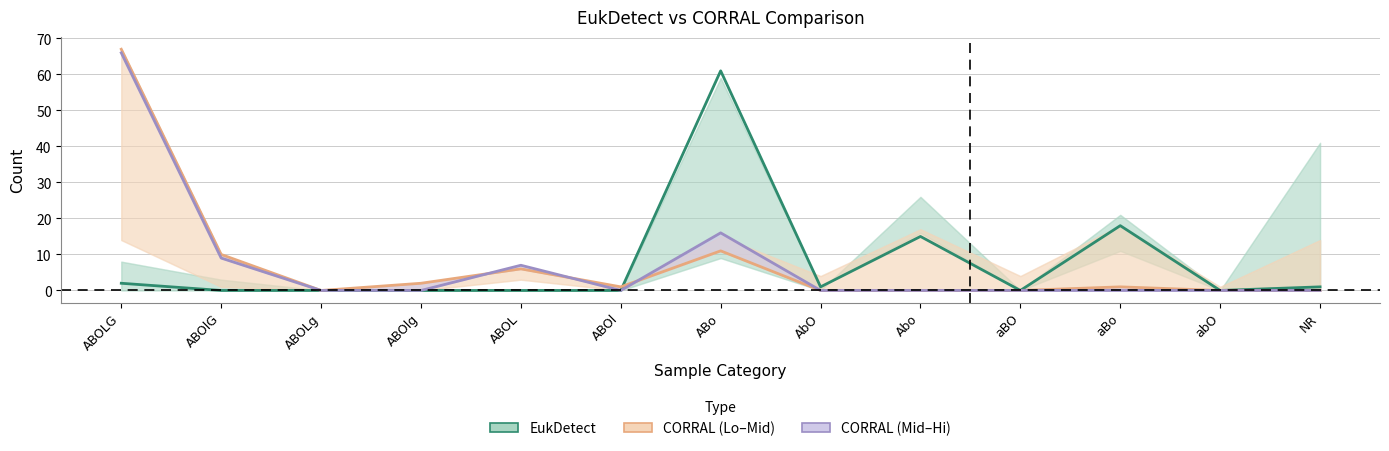

Is this an area chart (filled region under the line)?

No